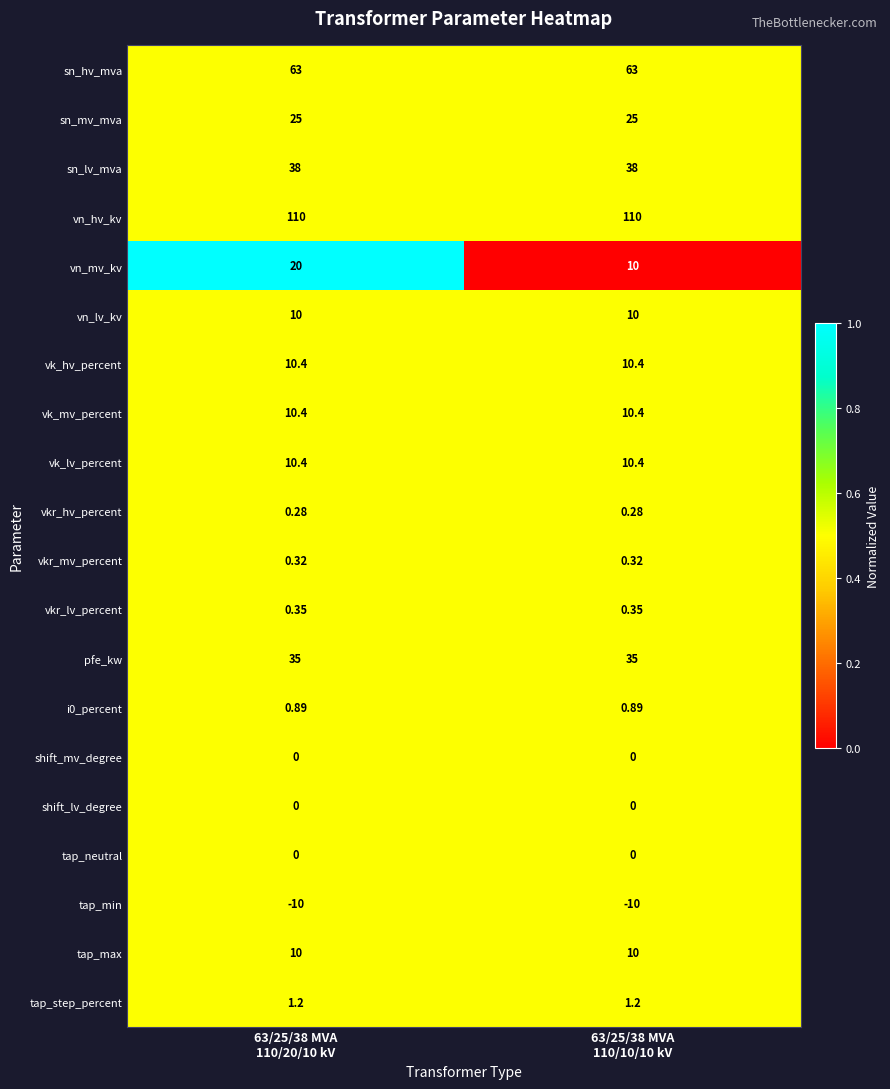

How many distinct data groups are displayed?

20